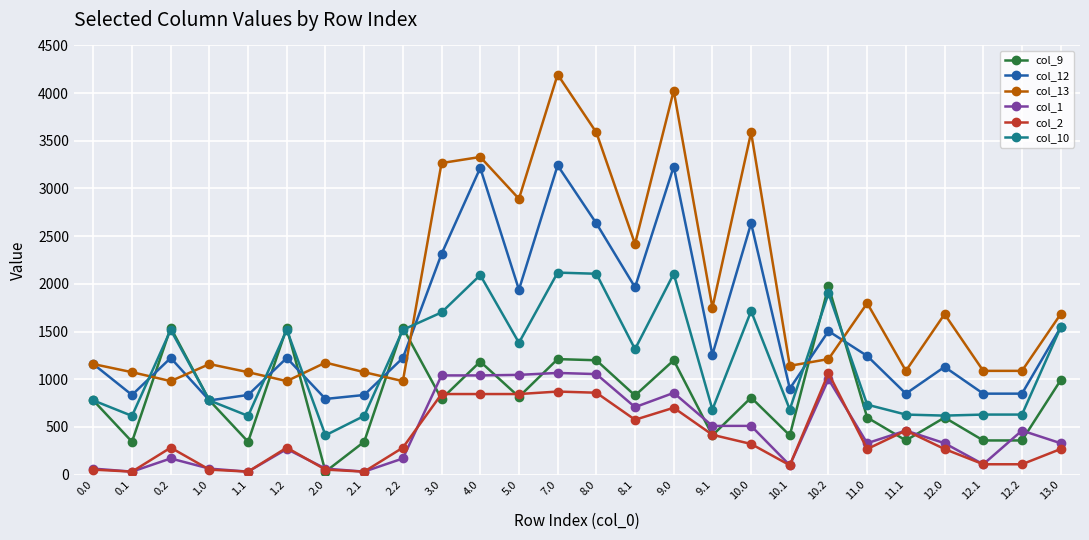

True or false: col_1 and col_9 cross at least once.

True